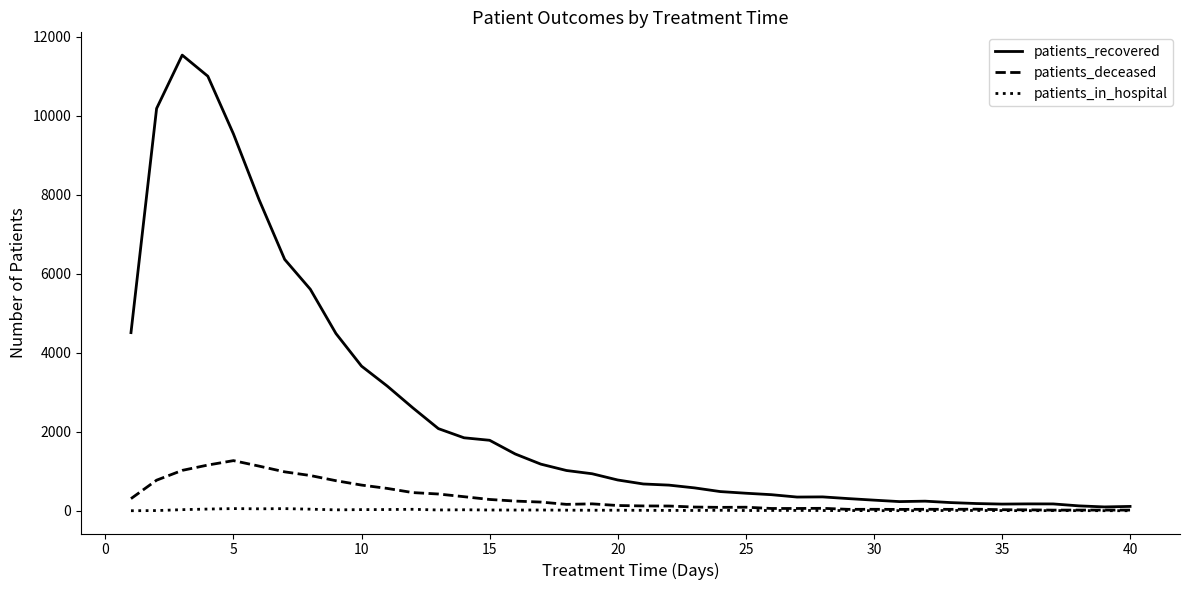

True or false: patients_deceased has more than 2 points higher than both neighbors.

True